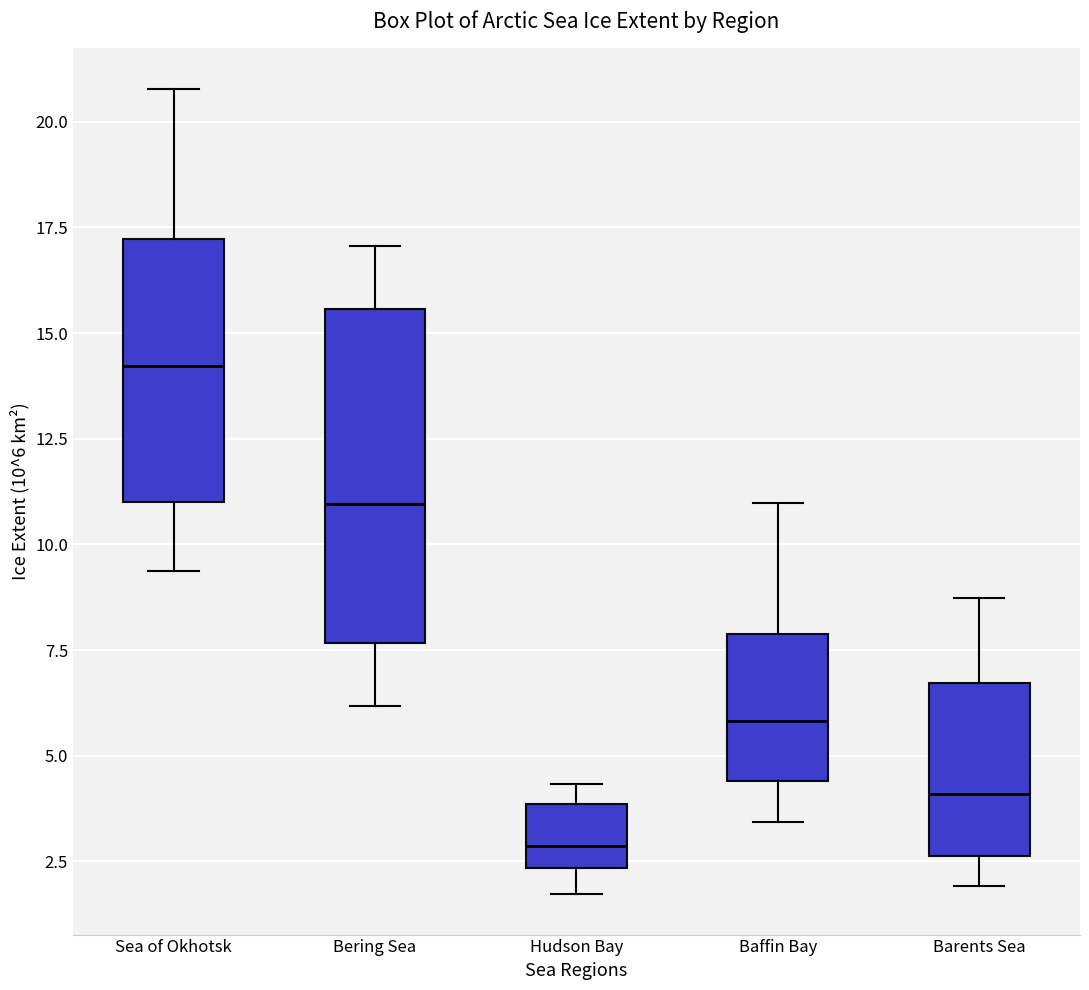

Which box is the tallest, from its lower edge to its upper edge?

Bering Sea